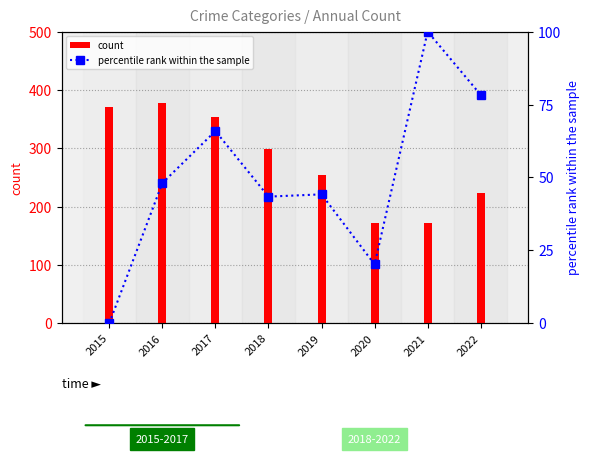

Reading left to right, list all the values displayed in this chart.

count: 370.0	377.0	354.0	298.0	254.0	172.0	171.0	224.0
percentile rank within the sample: 0.0	48.1	65.9	43.4	44.2	20.2	100.0	78.3